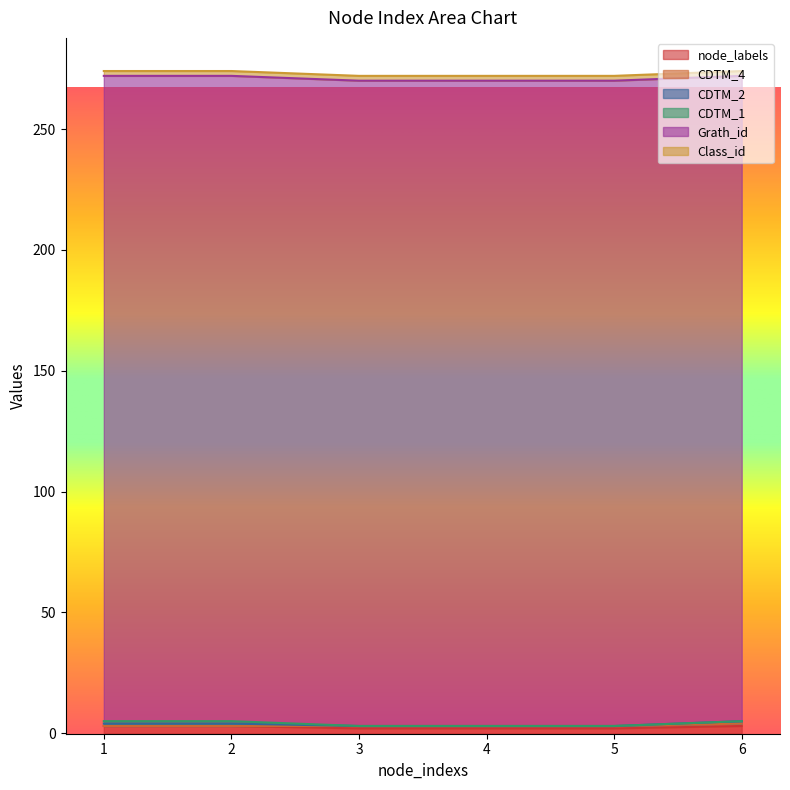

Which series has the widest spread of values?

node_labels